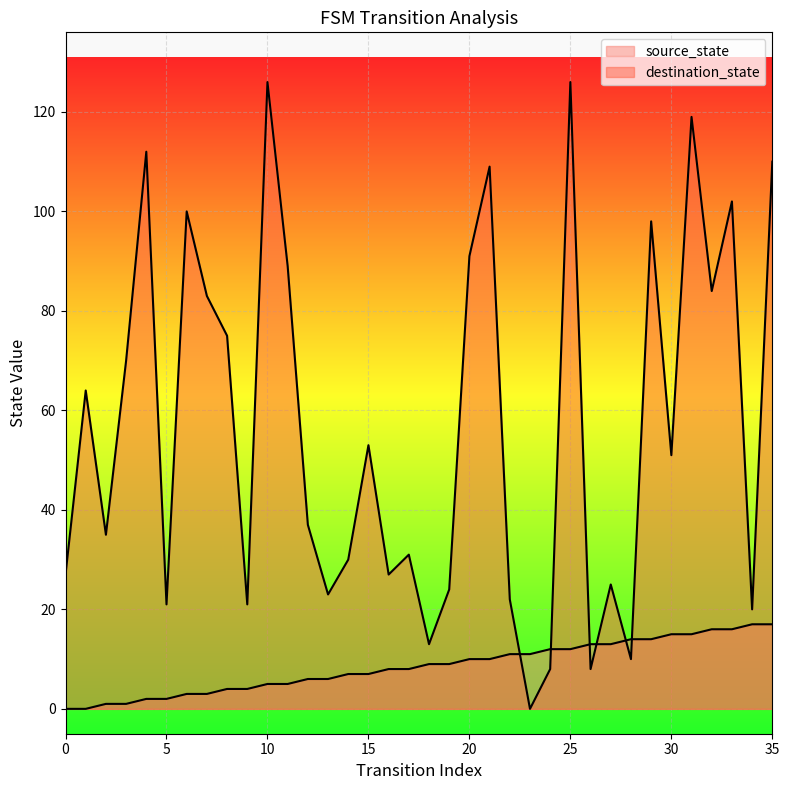

Between 14 and 17, which is larger?

17